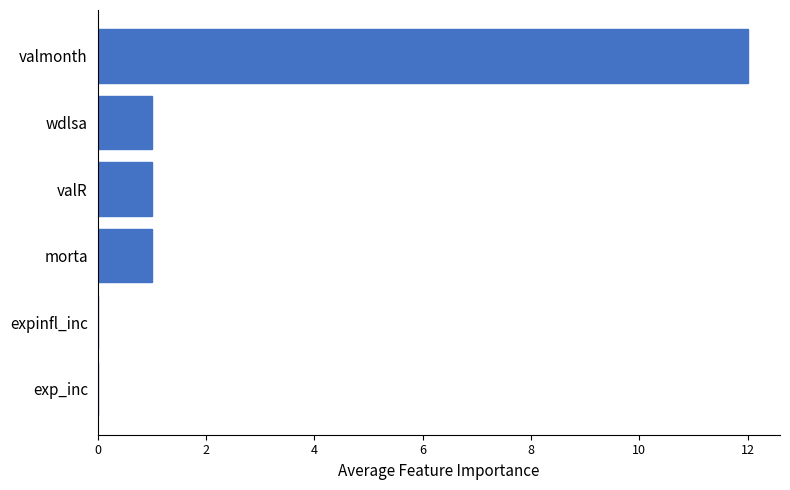

The value at exp_inc is 0. True or false?

True